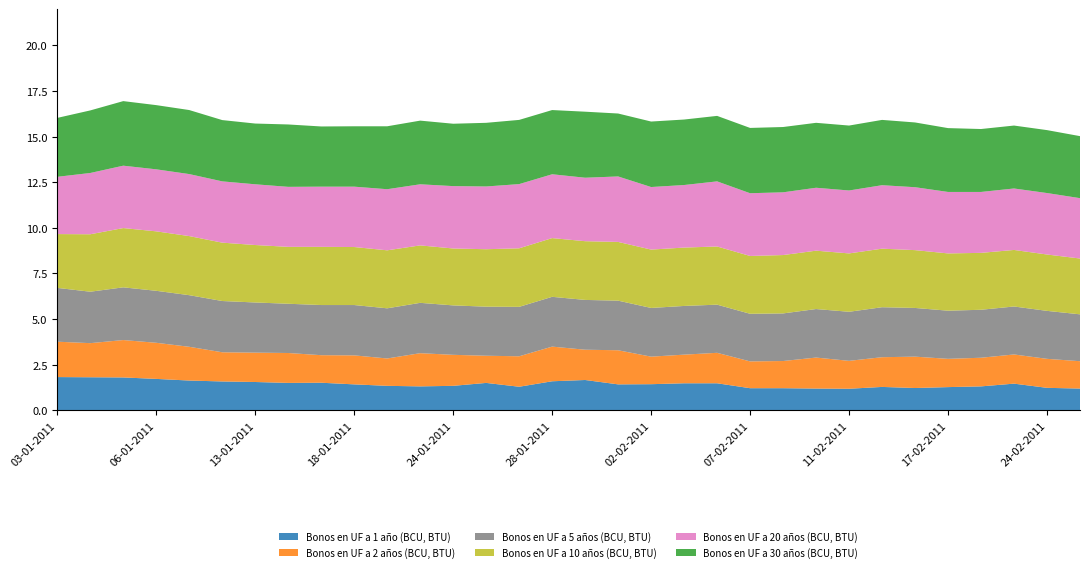

Reading left to right, what are all the values shown in this chart?

Bonos en UF a 1 año (BCU, BTU): 03-01-2011=1.8	04-01-2011=1.8	05-01-2011=1.8	06-01-2011=1.7	07-01-2011=1.6	12-01-2011=1.6	13-01-2011=1.6	14-01-2011=1.5	17-01-2011=1.5	18-01-2011=1.4	19-01-2011=1.3	21-01-2011=1.3	24-01-2011=1.3	26-01-2011=1.5	27-01-2011=1.3	28-01-2011=1.6	31-01-2011=1.7	01-02-2011=1.4	02-02-2011=1.4	03-02-2011=1.5	04-02-2011=1.5	07-02-2011=1.2	08-02-2011=1.2	09-02-2011=1.2	11-02-2011=1.2	15-02-2011=1.3	16-02-2011=1.2	17-02-2011=1.3	22-02-2011=1.3	23-02-2011=1.5	24-02-2011=1.2	25-02-2011=1.2
Bonos en UF a 2 años (BCU, BTU): 03-01-2011=1.9	04-01-2011=1.9	05-01-2011=2.0	06-01-2011=2.0	07-01-2011=1.9	12-01-2011=1.6	13-01-2011=1.6	14-01-2011=1.6	17-01-2011=1.5	18-01-2011=1.6	19-01-2011=1.5	21-01-2011=1.8	24-01-2011=1.7	26-01-2011=1.5	27-01-2011=1.7	28-01-2011=1.9	31-01-2011=1.7	01-02-2011=1.9	02-02-2011=1.5	03-02-2011=1.6	04-02-2011=1.7	07-02-2011=1.5	08-02-2011=1.5	09-02-2011=1.7	11-02-2011=1.5	15-02-2011=1.6	16-02-2011=1.7	17-02-2011=1.6	22-02-2011=1.6	23-02-2011=1.6	24-02-2011=1.6	25-02-2011=1.5
Bonos en UF a 5 años (BCU, BTU): 03-01-2011=3.0	04-01-2011=2.8	05-01-2011=2.9	06-01-2011=2.9	07-01-2011=2.8	12-01-2011=2.8	13-01-2011=2.8	14-01-2011=2.7	17-01-2011=2.8	18-01-2011=2.8	19-01-2011=2.8	21-01-2011=2.8	24-01-2011=2.7	26-01-2011=2.7	27-01-2011=2.7	28-01-2011=2.7	31-01-2011=2.7	01-02-2011=2.7	02-02-2011=2.7	03-02-2011=2.7	04-02-2011=2.6	07-02-2011=2.6	08-02-2011=2.6	09-02-2011=2.7	11-02-2011=2.7	15-02-2011=2.7	16-02-2011=2.7	17-02-2011=2.6	22-02-2011=2.6	23-02-2011=2.6	24-02-2011=2.6	25-02-2011=2.6
Bonos en UF a 10 años (BCU, BTU): 03-01-2011=3.0	04-01-2011=3.1	05-01-2011=3.2	06-01-2011=3.3	07-01-2011=3.2	12-01-2011=3.2	13-01-2011=3.1	14-01-2011=3.1	17-01-2011=3.2	18-01-2011=3.2	19-01-2011=3.2	21-01-2011=3.1	24-01-2011=3.1	26-01-2011=3.1	27-01-2011=3.2	28-01-2011=3.2	31-01-2011=3.2	01-02-2011=3.2	02-02-2011=3.2	03-02-2011=3.2	04-02-2011=3.2	07-02-2011=3.2	08-02-2011=3.2	09-02-2011=3.2	11-02-2011=3.2	15-02-2011=3.2	16-02-2011=3.2	17-02-2011=3.1	22-02-2011=3.1	23-02-2011=3.1	24-02-2011=3.1	25-02-2011=3.1
Bonos en UF a 20 años (BCU, BTU): 03-01-2011=3.1	04-01-2011=3.4	05-01-2011=3.4	06-01-2011=3.4	07-01-2011=3.4	12-01-2011=3.4	13-01-2011=3.3	14-01-2011=3.3	17-01-2011=3.3	18-01-2011=3.3	19-01-2011=3.4	21-01-2011=3.4	24-01-2011=3.4	26-01-2011=3.4	27-01-2011=3.5	28-01-2011=3.5	31-01-2011=3.5	01-02-2011=3.6	02-02-2011=3.4	03-02-2011=3.4	04-02-2011=3.6	07-02-2011=3.4	08-02-2011=3.4	09-02-2011=3.5	11-02-2011=3.5	15-02-2011=3.5	16-02-2011=3.5	17-02-2011=3.4	22-02-2011=3.3	23-02-2011=3.4	24-02-2011=3.4	25-02-2011=3.3
Bonos en UF a 30 años (BCU, BTU): 03-01-2011=3.2	04-01-2011=3.4	05-01-2011=3.5	06-01-2011=3.5	07-01-2011=3.5	12-01-2011=3.4	13-01-2011=3.3	14-01-2011=3.4	17-01-2011=3.3	18-01-2011=3.3	19-01-2011=3.5	21-01-2011=3.5	24-01-2011=3.4	26-01-2011=3.5	27-01-2011=3.5	28-01-2011=3.5	31-01-2011=3.6	01-02-2011=3.5	02-02-2011=3.6	03-02-2011=3.6	04-02-2011=3.6	07-02-2011=3.6	08-02-2011=3.6	09-02-2011=3.6	11-02-2011=3.6	15-02-2011=3.6	16-02-2011=3.5	17-02-2011=3.5	22-02-2011=3.5	23-02-2011=3.5	24-02-2011=3.5	25-02-2011=3.4